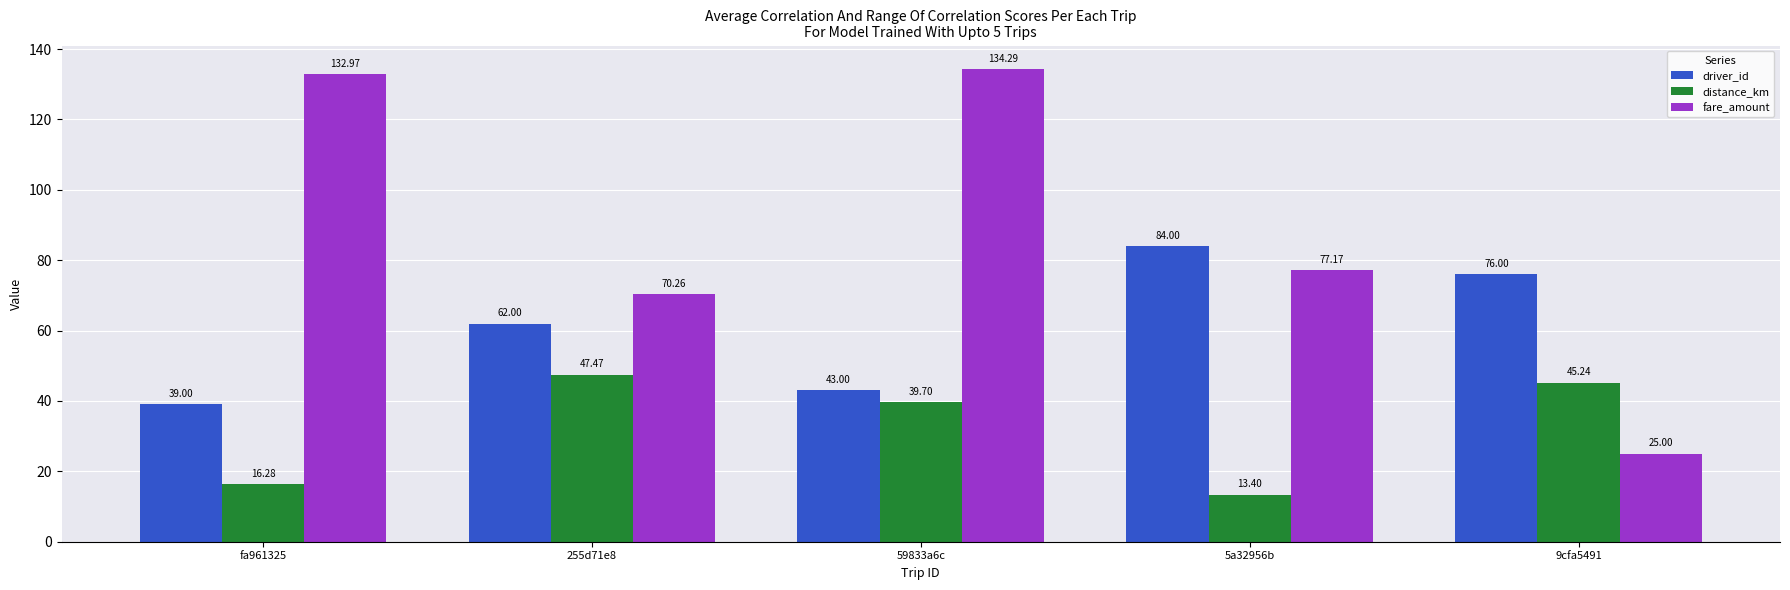

How many data points in distance_km are less than 39?

2